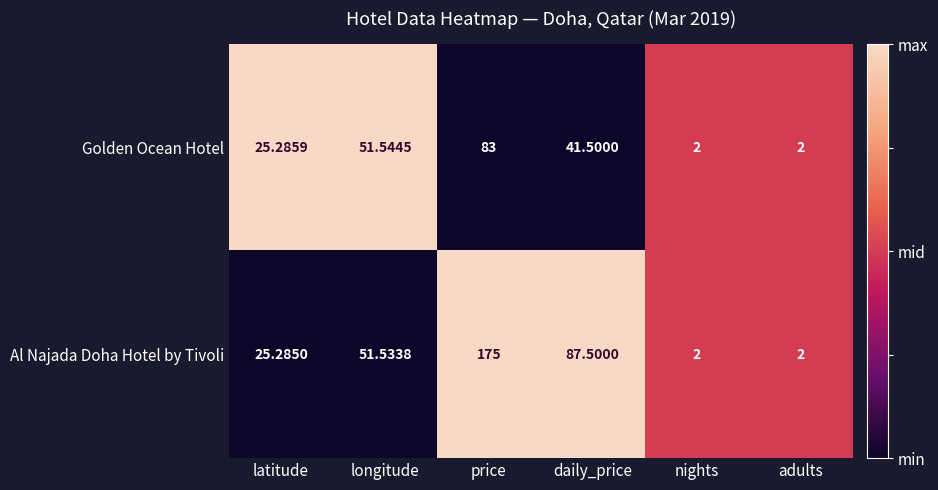

Which label corresponds to the largest value in the chart?

price